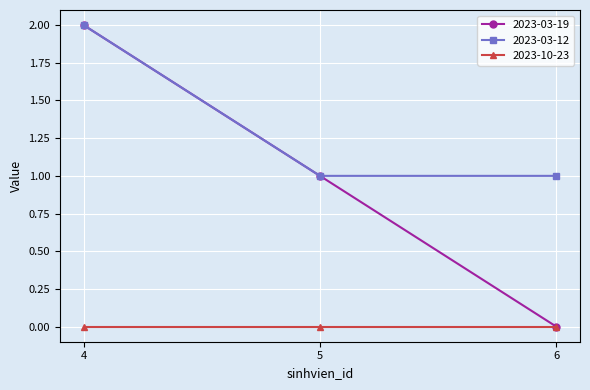

Rank the series by their average value, from highest to lowest.

2023-03-12, 2023-03-19, 2023-10-23